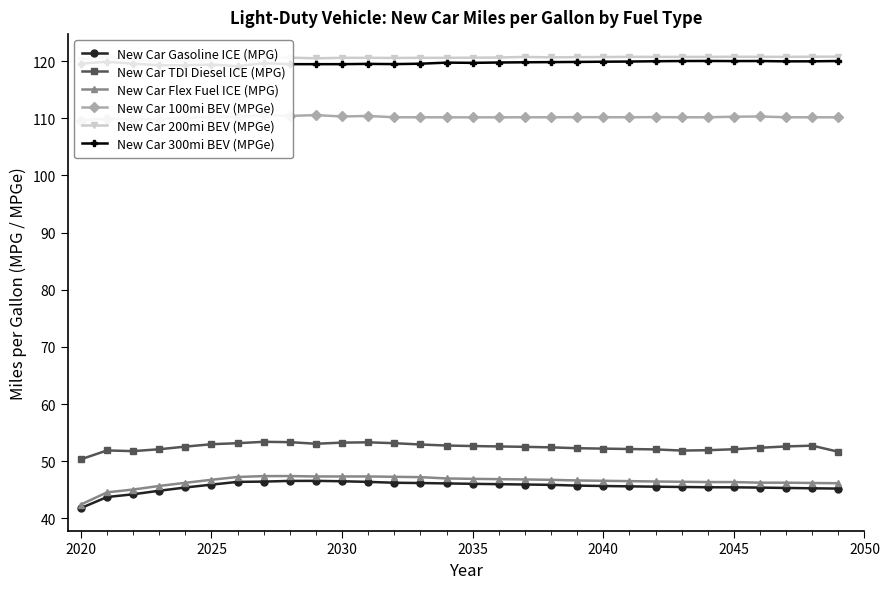

Does the chart have visible grid lines?

No